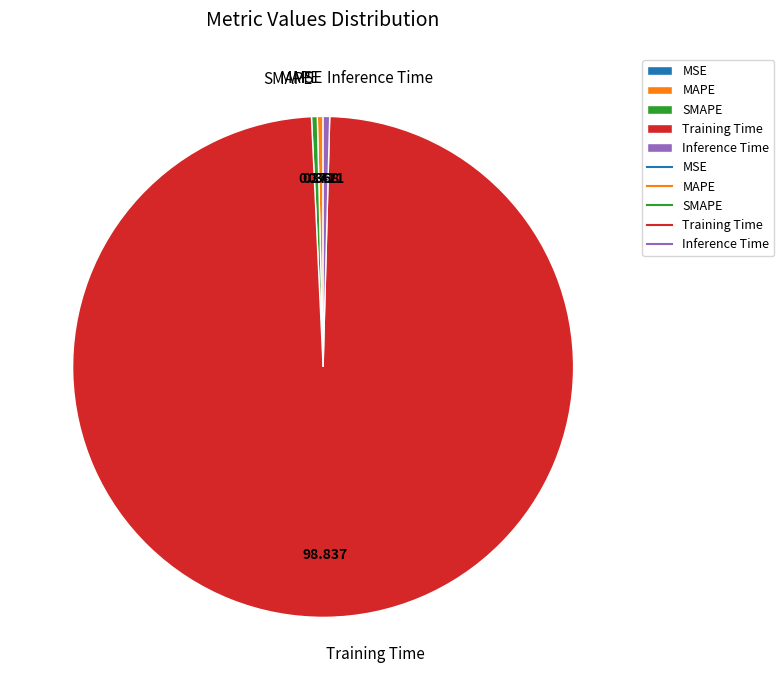

What is the majority slice?

Training Time